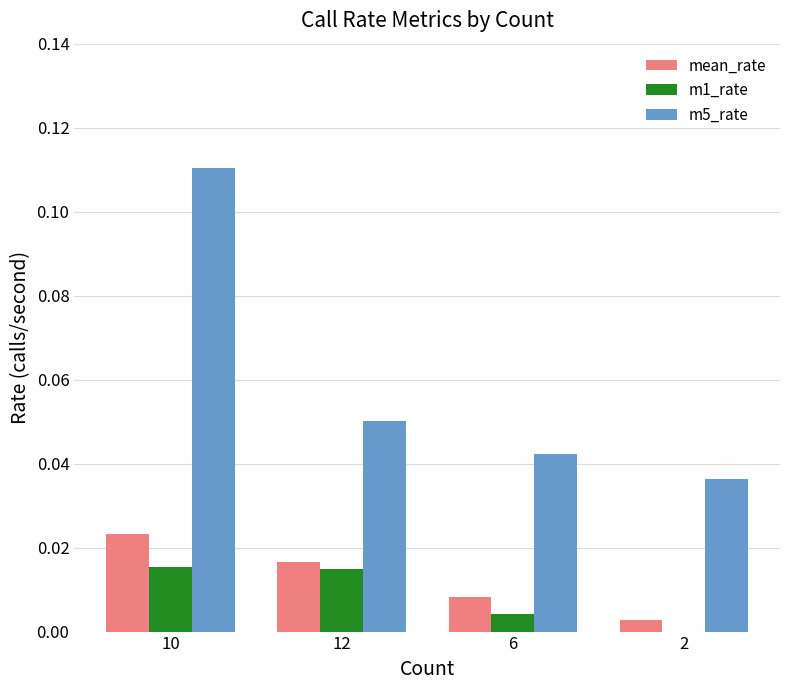

Is it true that m5_rate equals 0.0 at 12?

False